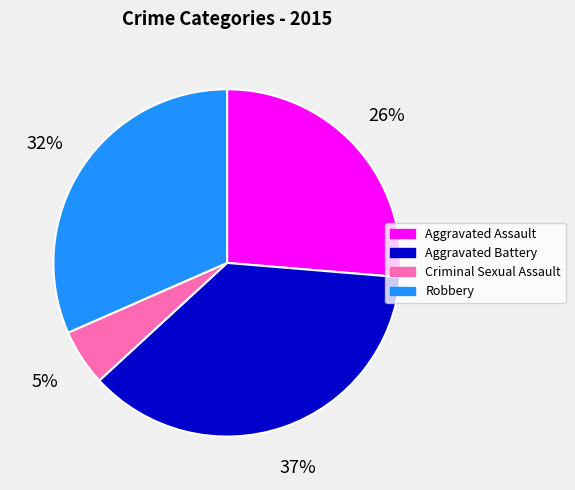

How many segments does this pie chart have?

4